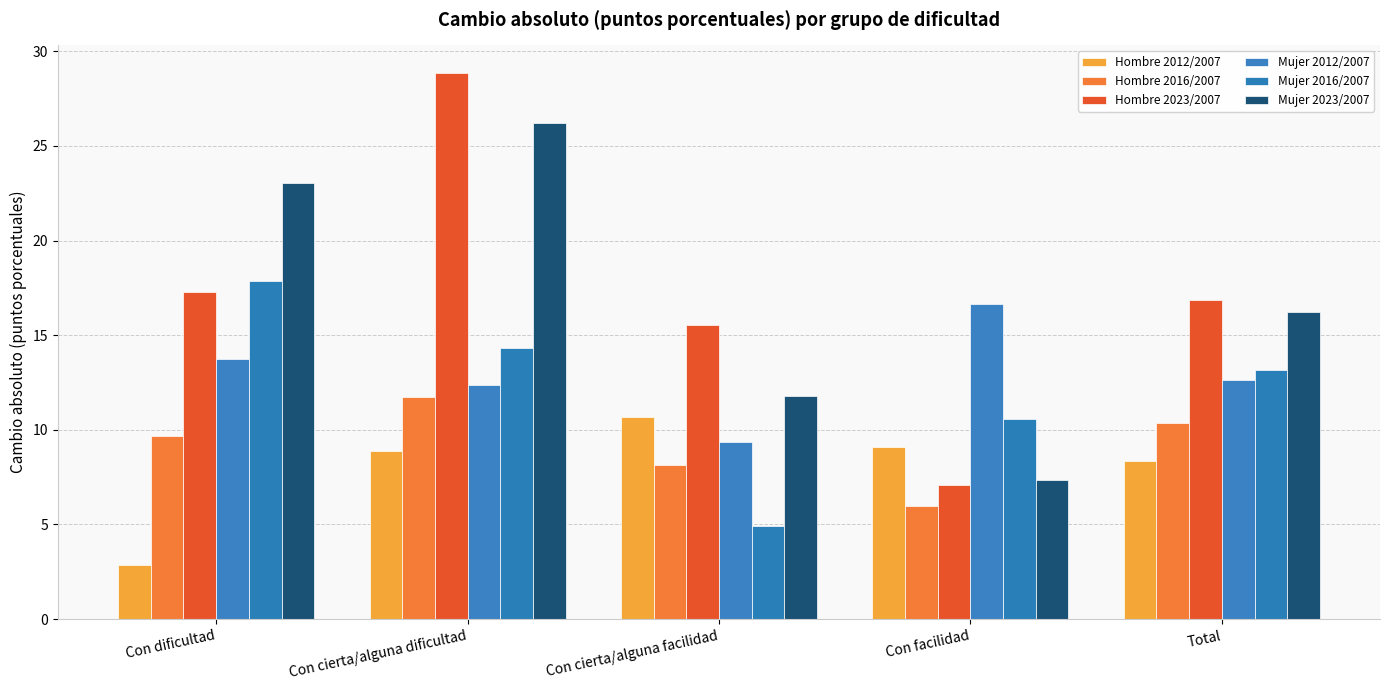

Reading left to right, what are all the values shown in this chart?

Hombre 2012/2007: 2.9	8.9	10.7	9.1	8.4
Hombre 2016/2007: 9.6	11.8	8.1	6.0	10.3
Hombre 2023/2007: 17.3	28.9	15.5	7.1	16.8
Mujer 2012/2007: 13.7	12.4	9.3	16.7	12.7
Mujer 2016/2007: 17.8	14.3	4.9	10.6	13.2
Mujer 2023/2007: 23.0	26.2	11.8	7.4	16.2